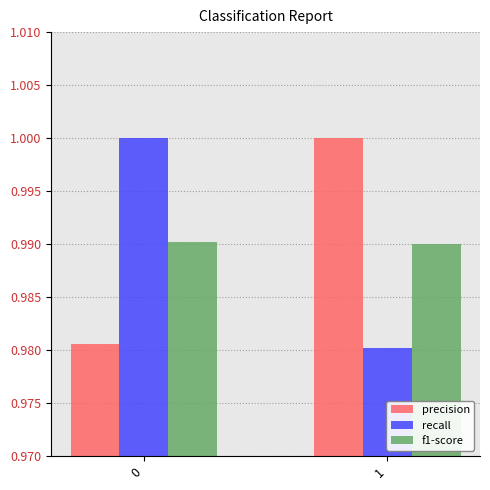

The value of recall at 1 is 1.0. True or false?

True